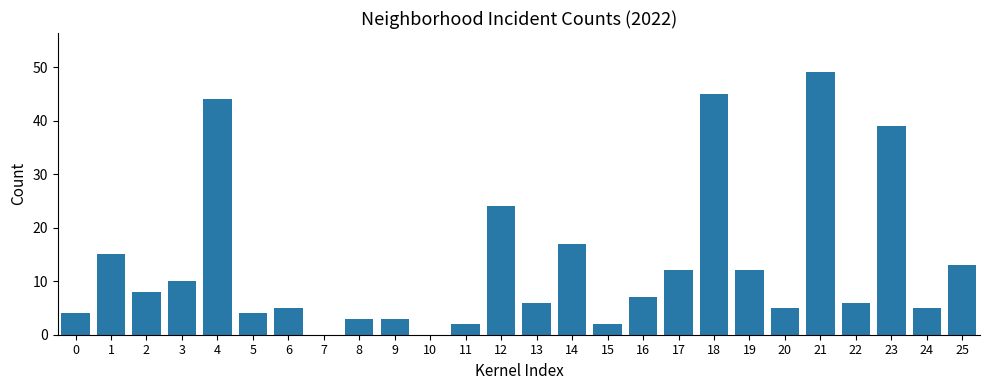

Where is the data nearest to the value 24?

12